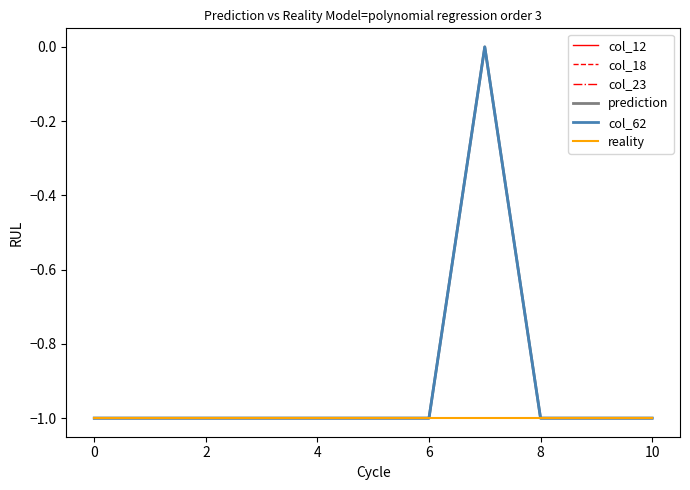

Does the chart display data point markers on the line(s)?

No